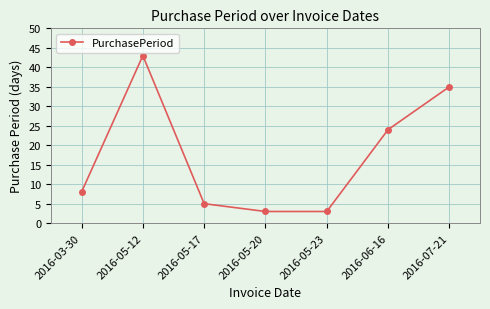

What is the label of the 2nd point from the left?

2016-05-12